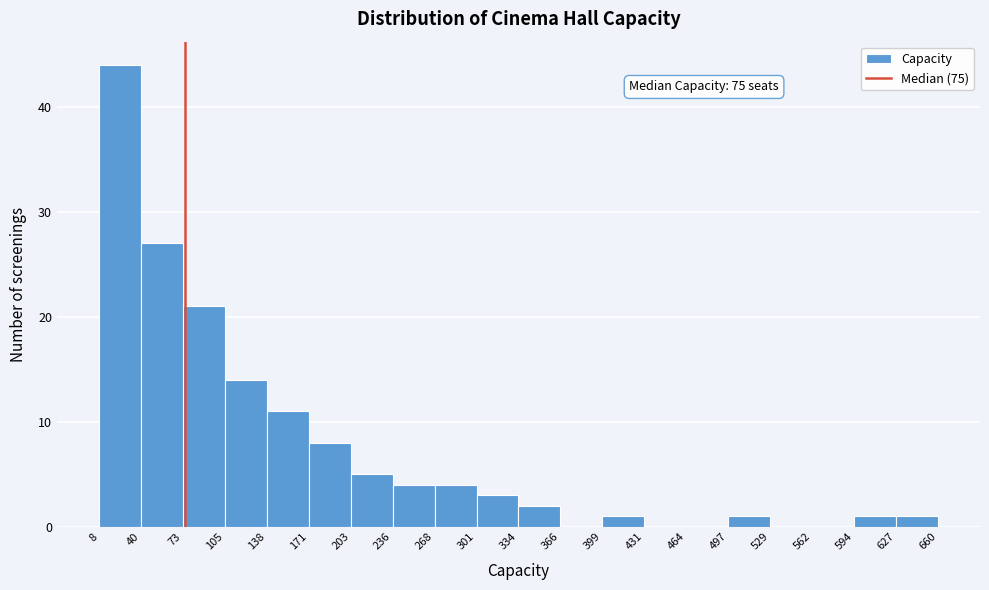

Over which range of the x-axis is the bar tallest?

8 to 40